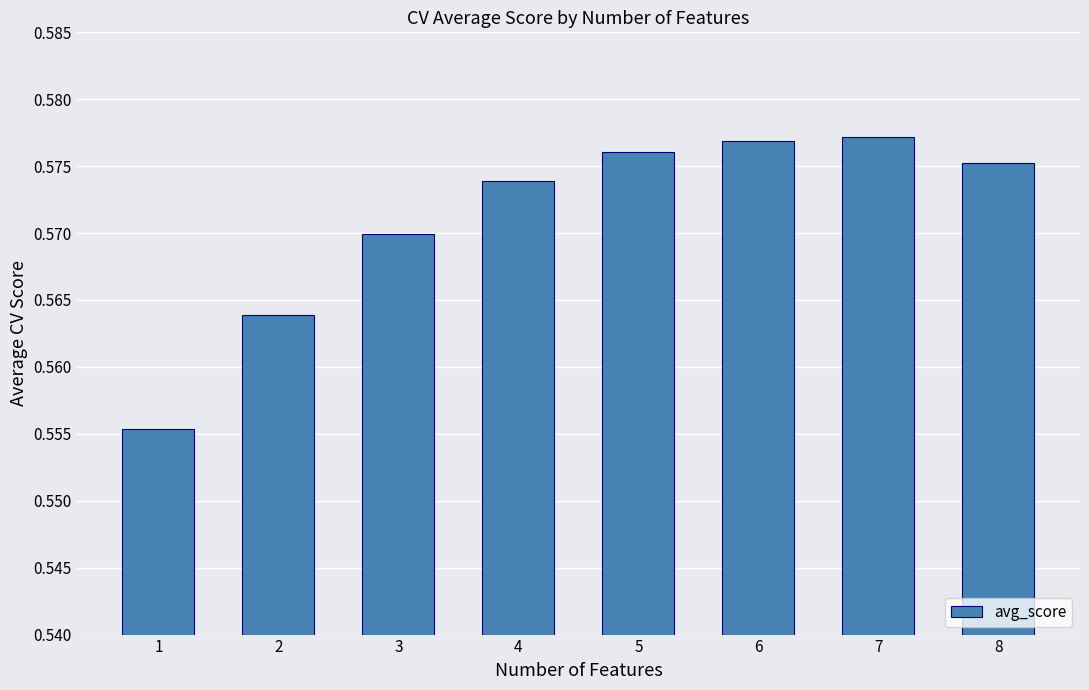

What is the sum of all values?

4.6